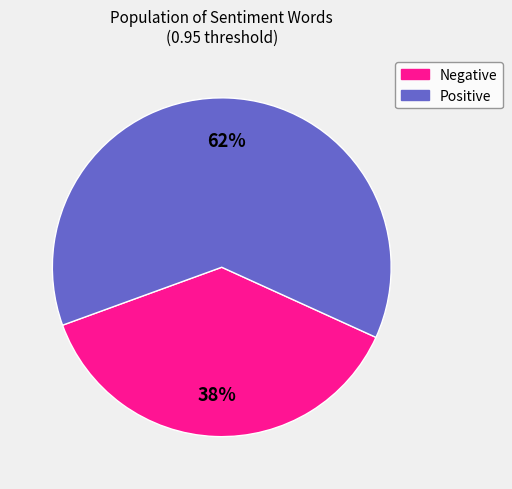

Does any single category account for the majority?

Yes